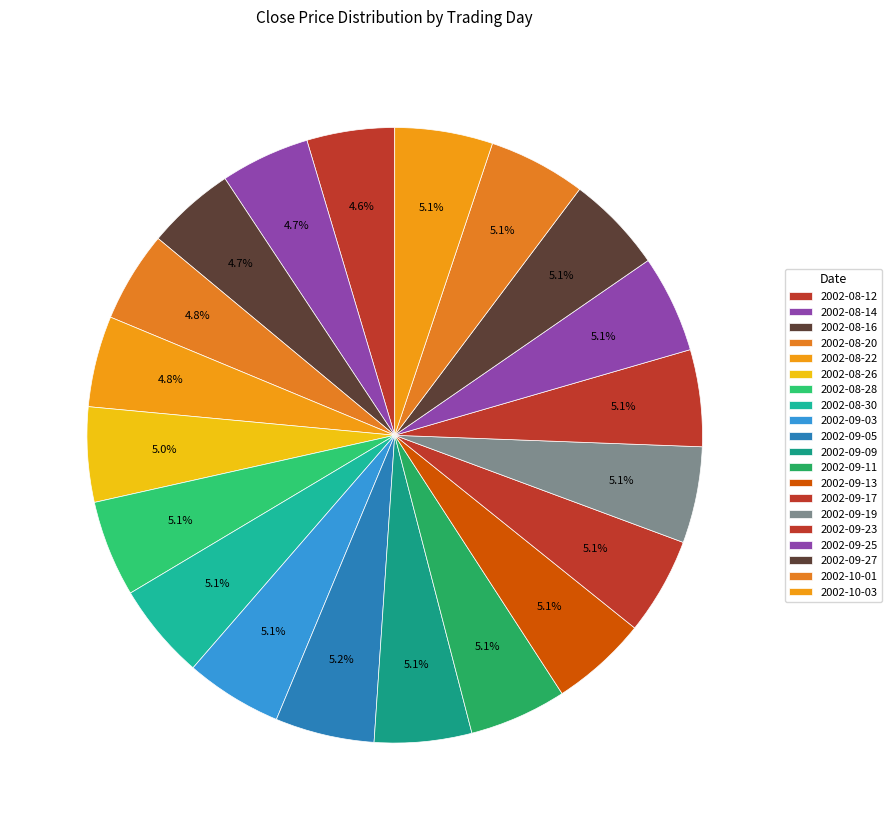

Rank the categories by value from highest to lowest.

2002-09-05, 2002-09-24, 2002-09-30, 2002-10-04, 2002-09-06, 2002-10-03, 2002-09-27, 2002-08-23, 2002-09-25, 2002-09-18, 2002-10-01, 2002-10-02, 2002-09-11, 2002-09-17, 2002-09-09, 2002-09-10, 2002-09-12, 2002-09-04, 2002-09-26, 2002-09-02, 2002-09-03, 2002-09-16, 2002-09-23, 2002-09-13, 2002-08-28, 2002-08-30, 2002-09-19, 2002-08-29, 2002-09-20, 2002-08-27, 2002-08-26, 2002-08-22, 2002-08-20, 2002-08-21, 2002-08-14, 2002-08-15, 2002-08-19, 2002-08-16, 2002-08-13, 2002-08-12